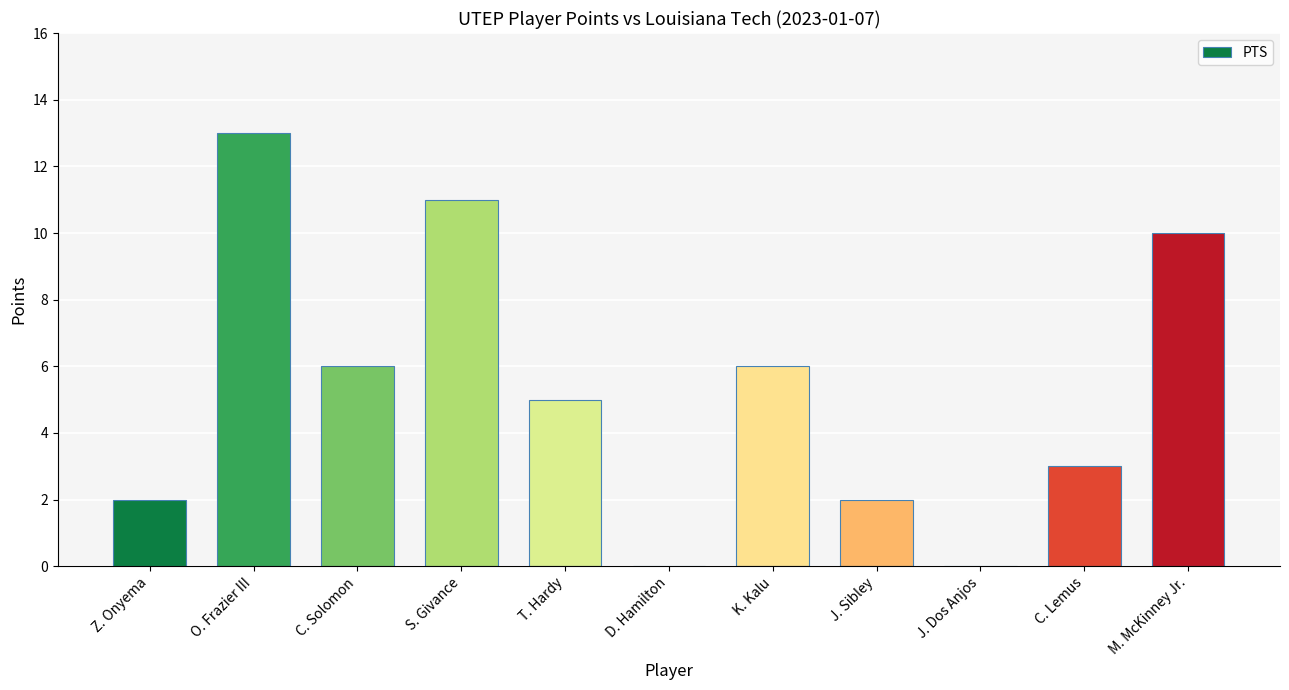

True or false: the data shows 2 at C. Lemus.

False